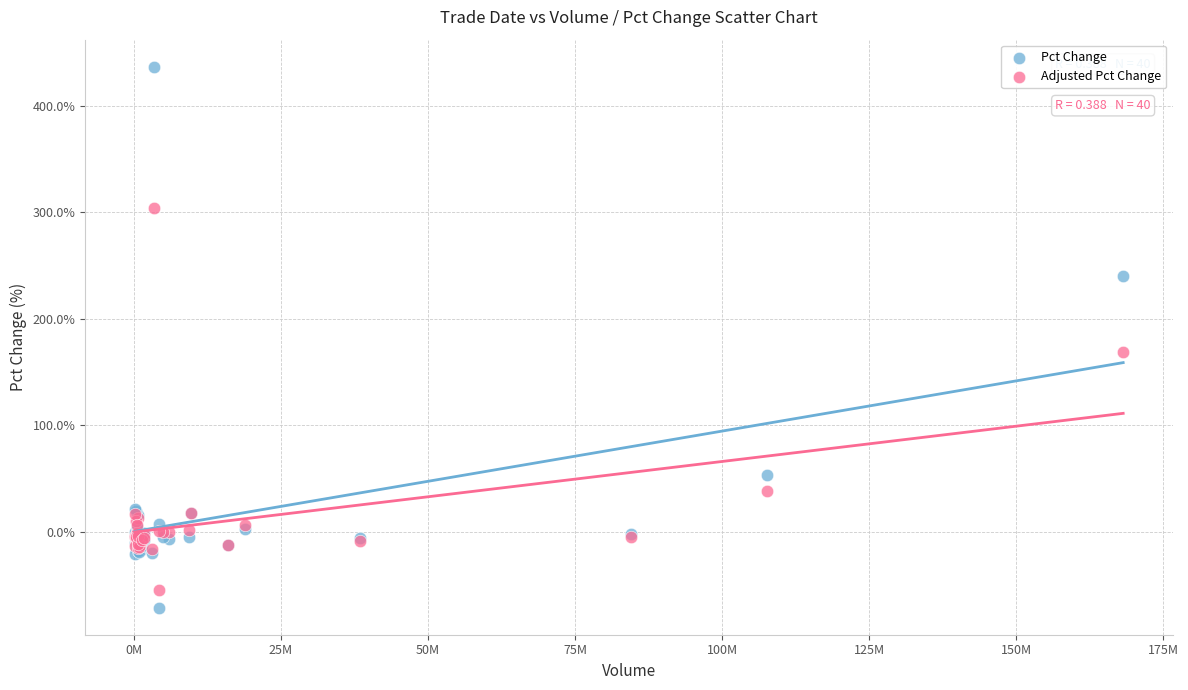

Which series has the widest spread of Y values?

Pct Change